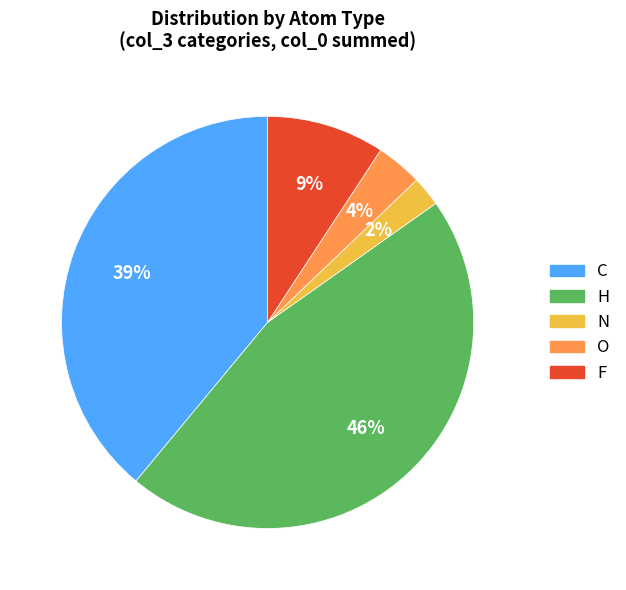

Rank the categories by value from highest to lowest.

H, C, F, O, N